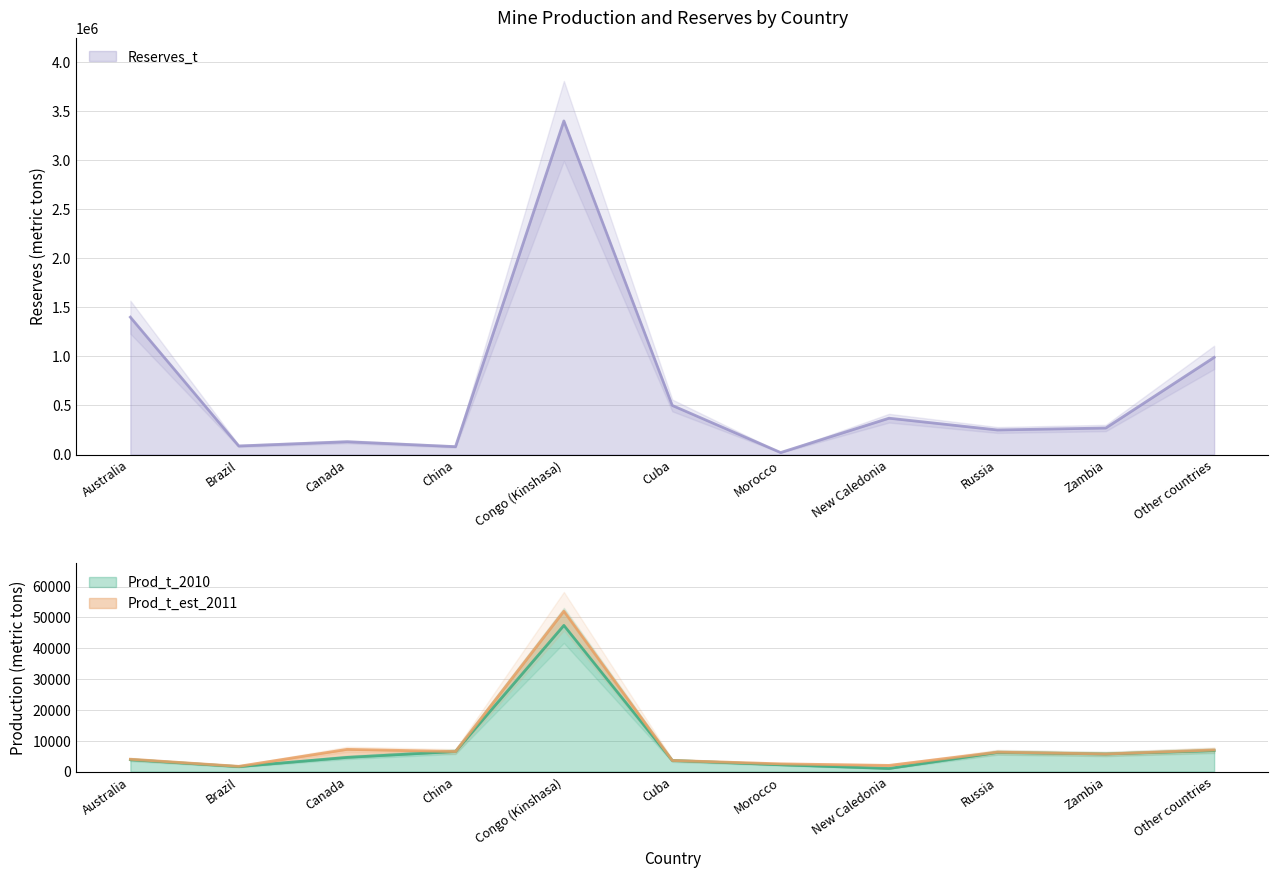

What position from the left is Congo (Kinshasa)?

5